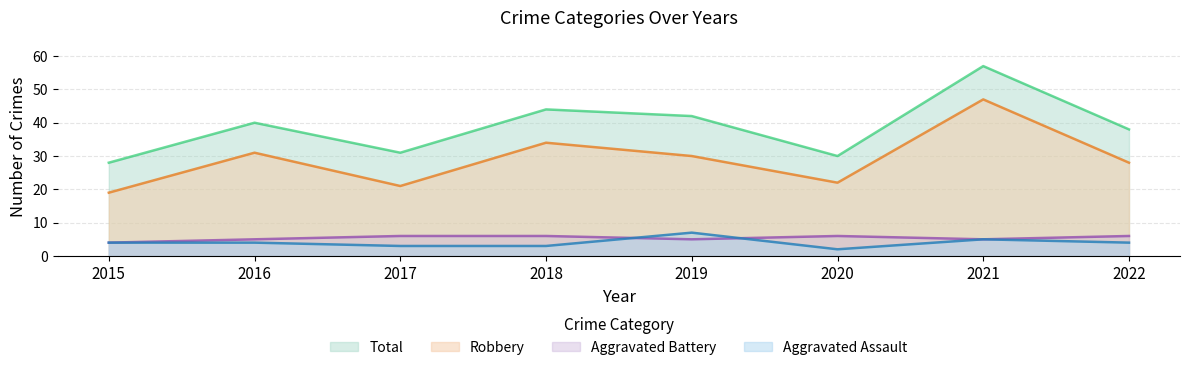

What is the sum of the Total values at 2021 and 2015?

85